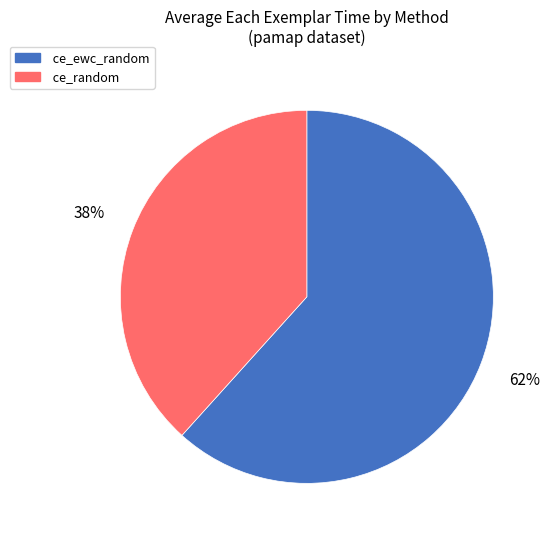

Do ce_random and ce_ewc_random together represent more than half of the pie?

Yes